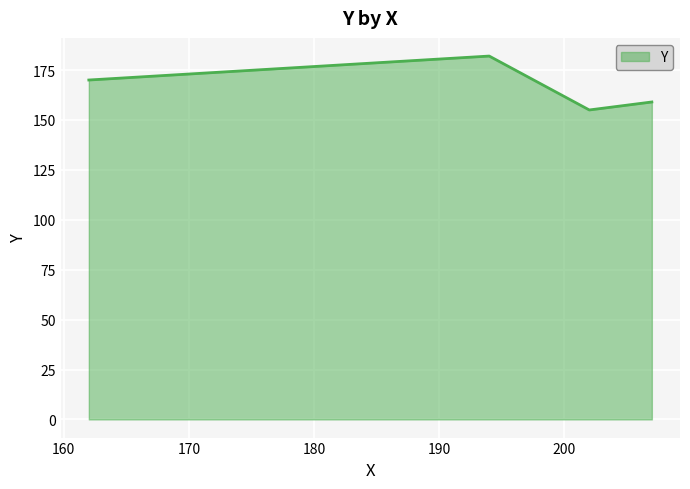

What is the difference between the maximum and minimum values?

27